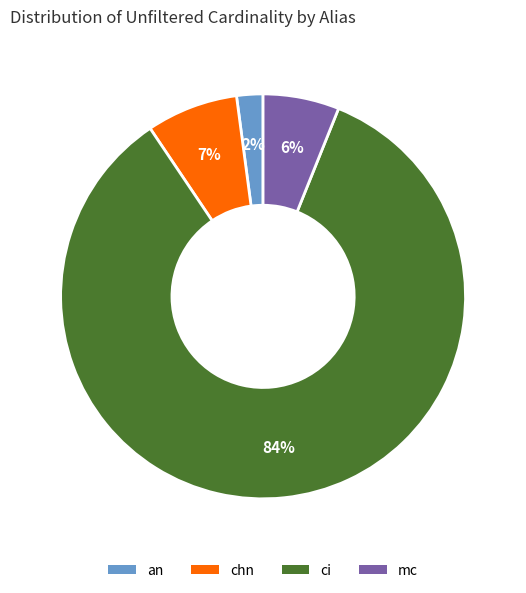

Which category has the smallest portion of the pie?

an